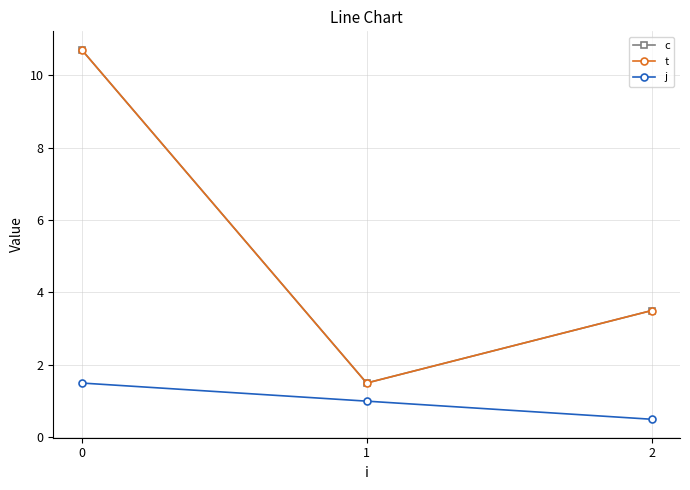

Does the chart have visible grid lines?

Yes